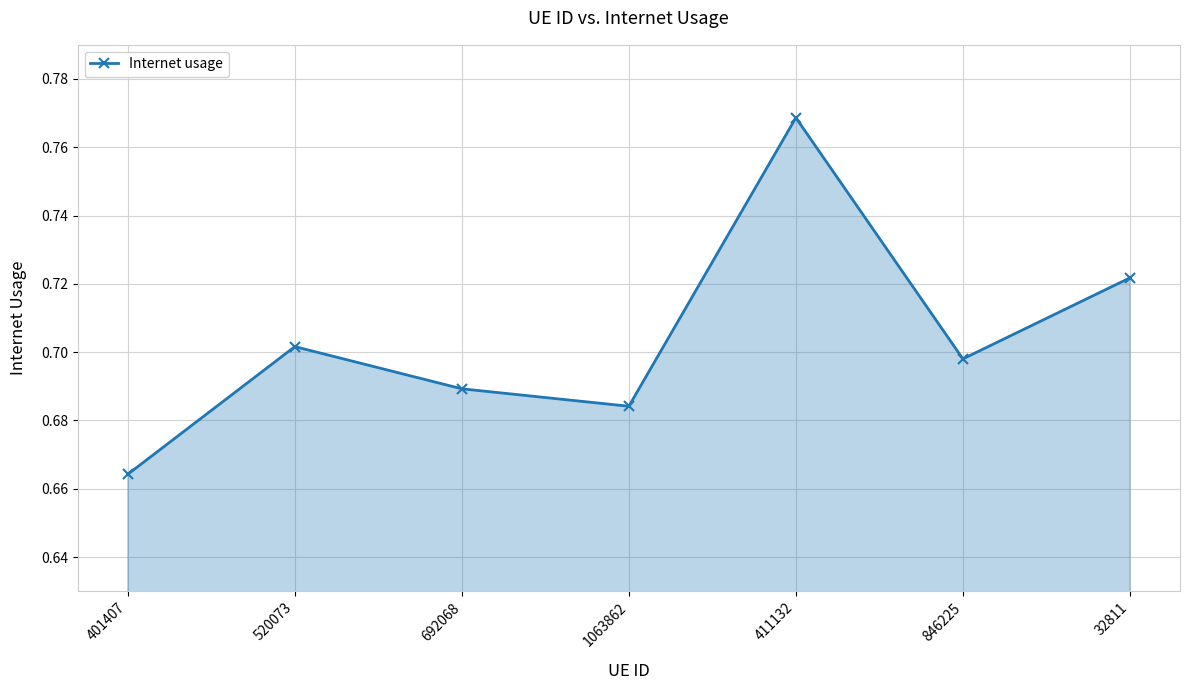

How many lines are shown in the chart?

1